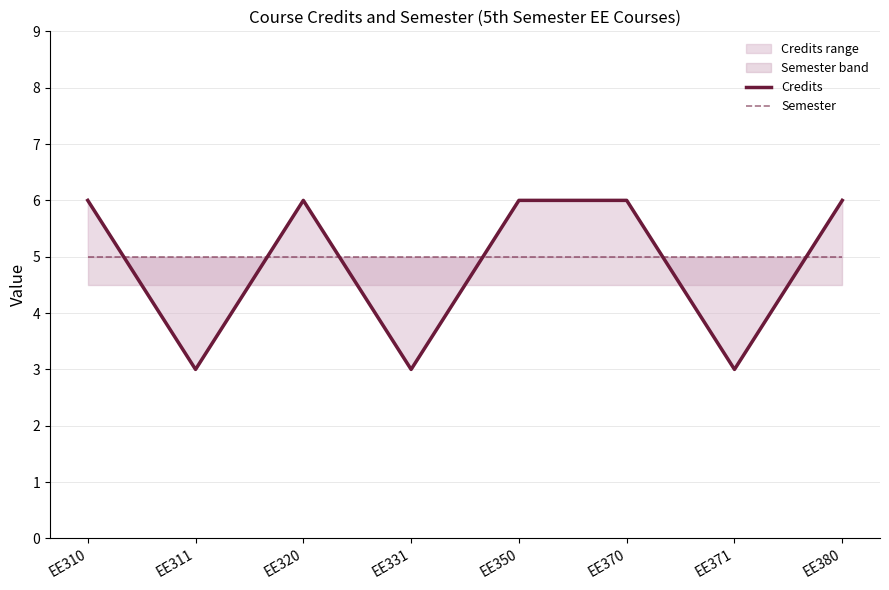

True or false: Semester and Credits intersect in this chart.

True